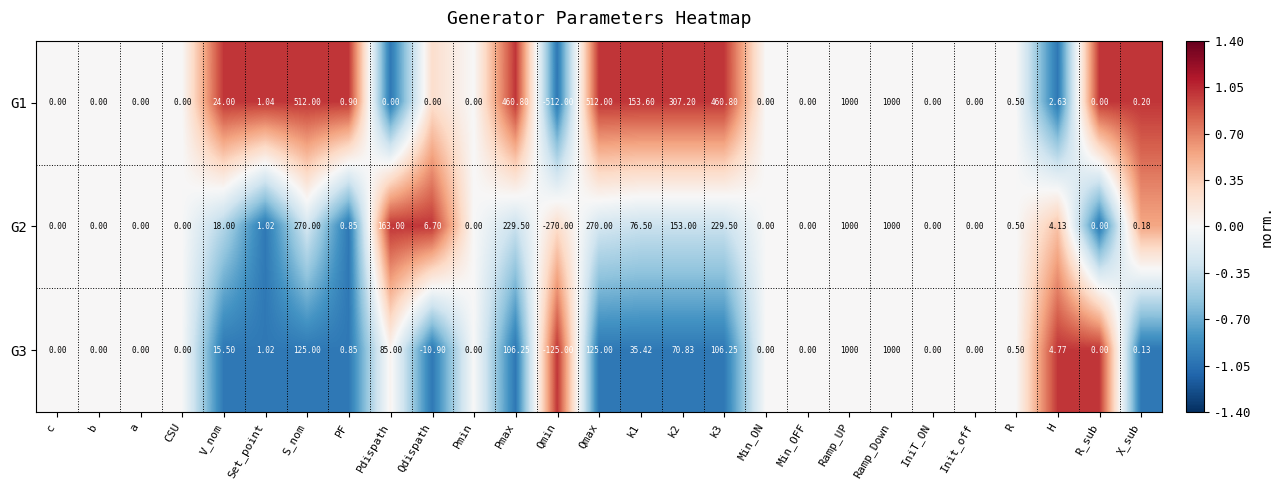

How many values in the G3 series are below 0?

2